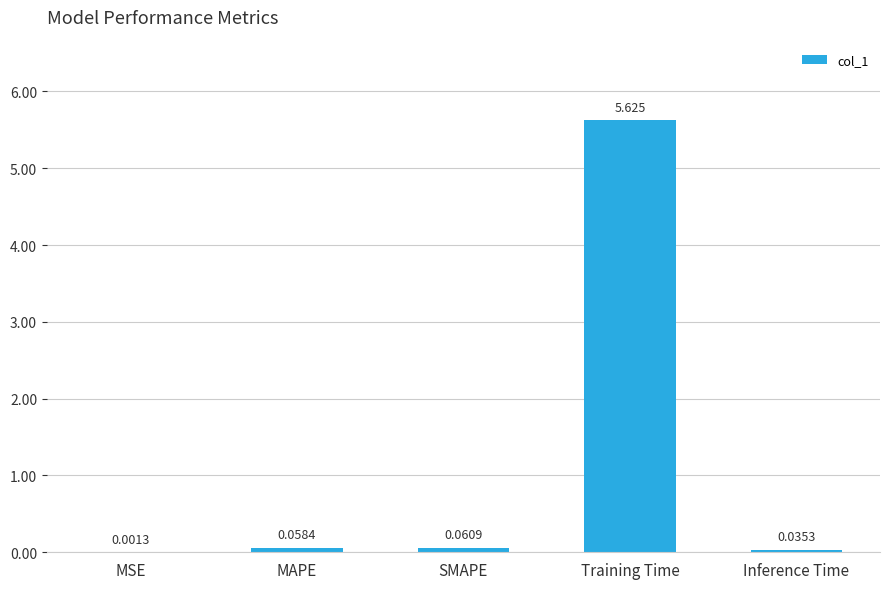

At which label is the value closest to 2?

SMAPE